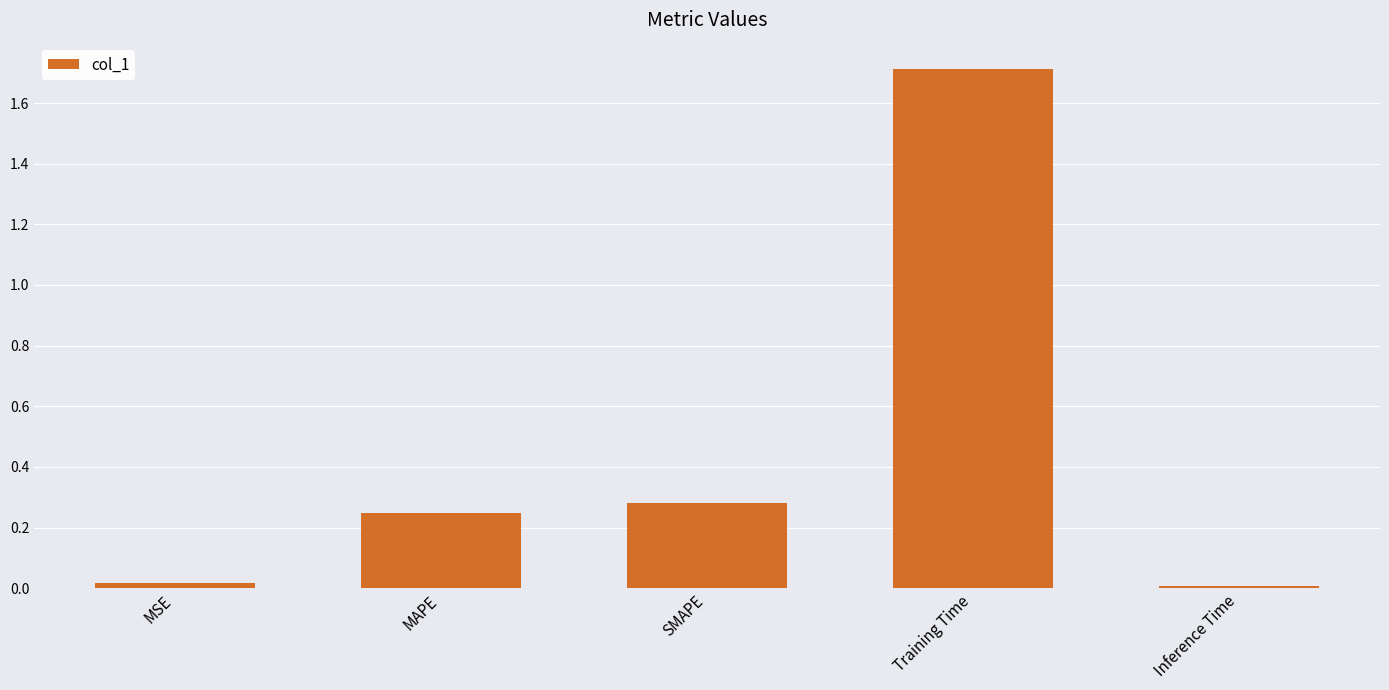

What is the change in value from MAPE to Training Time?

+1.5